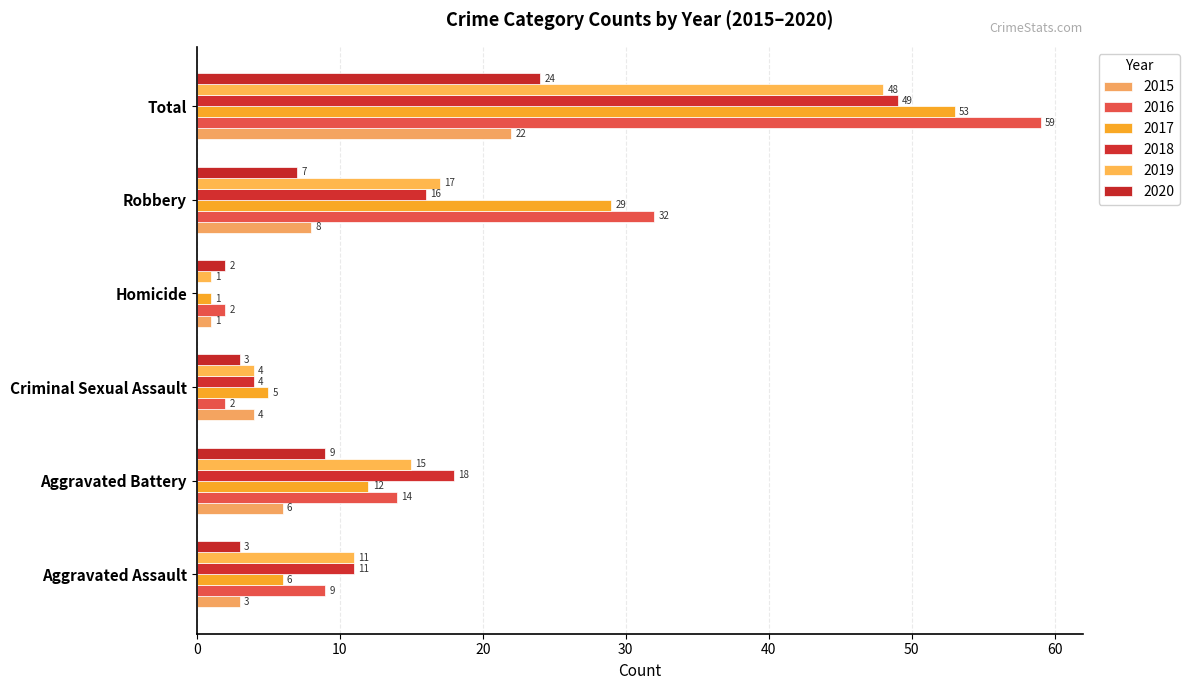

At Total, list the series in order from smallest to largest.

2015, 2020, 2019, 2018, 2017, 2016